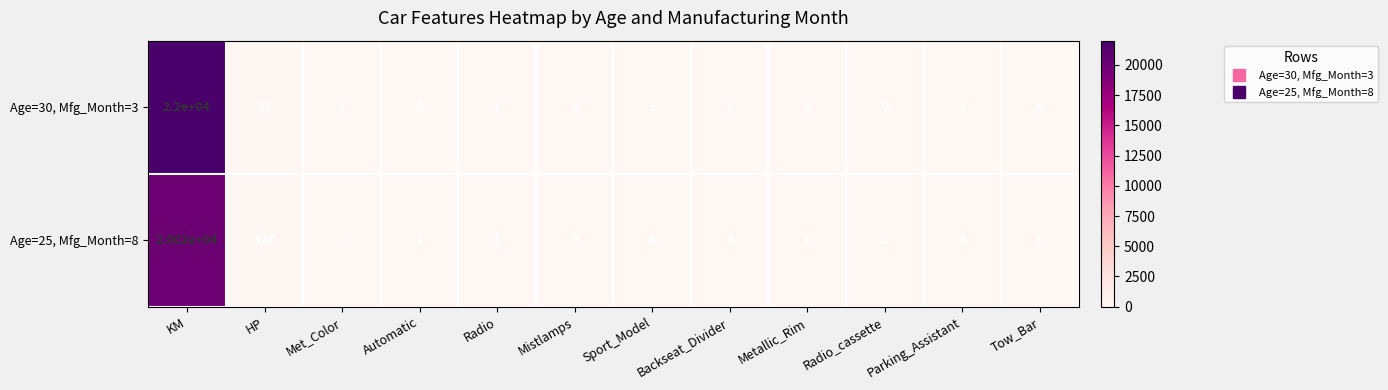

Rank the series at Metallic_Rim from highest to lowest value.

Age=25, Mfg_Month=8, Age=30, Mfg_Month=3